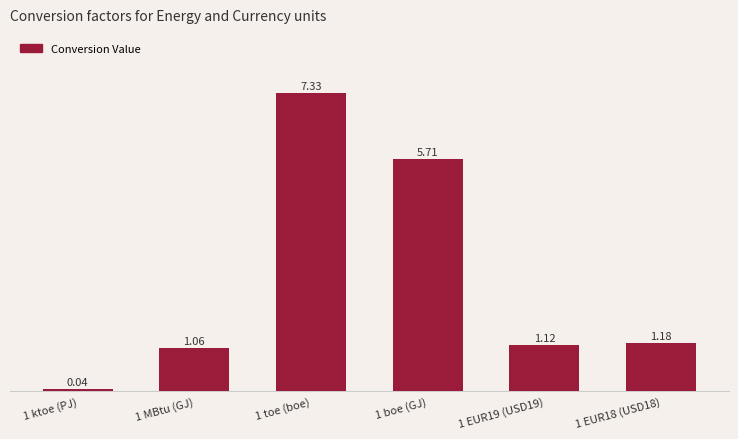

What is the difference between the maximum and minimum values?

7.3